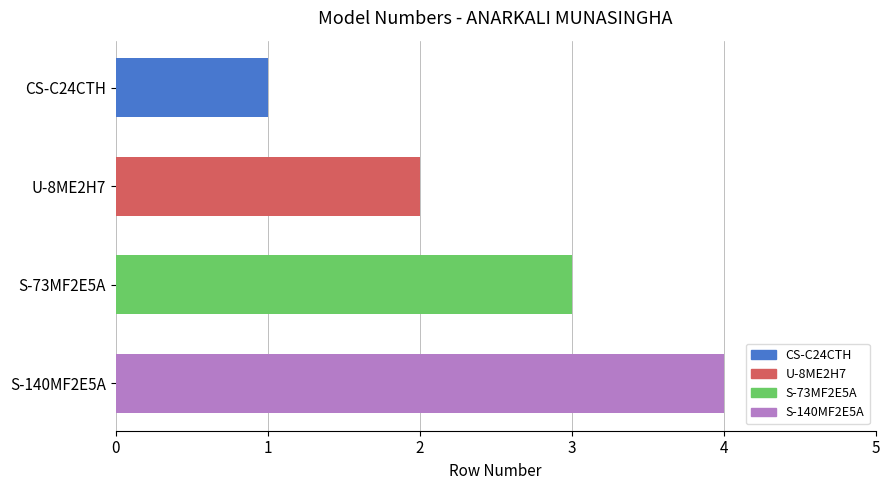

Is it true that the value at S-140MF2E5A is 4?

True